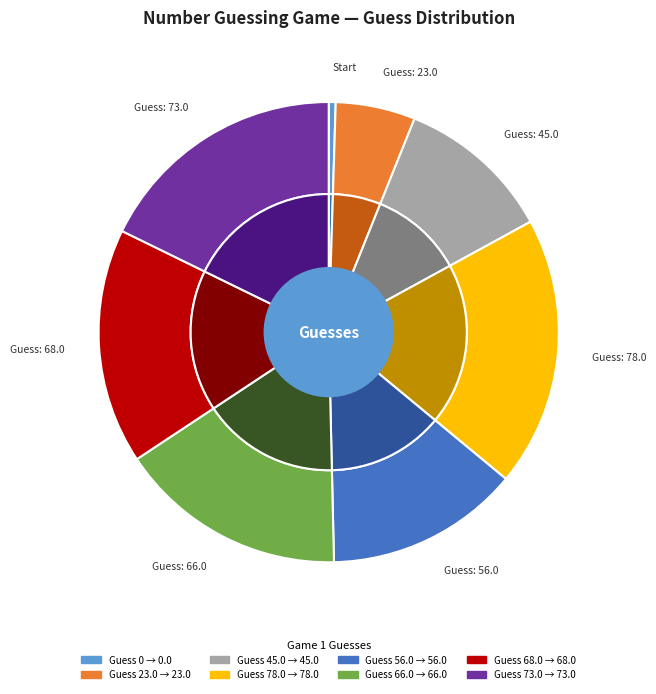

To the nearest percent, what is the combined percentage of 45.0 and 78.0?

30%